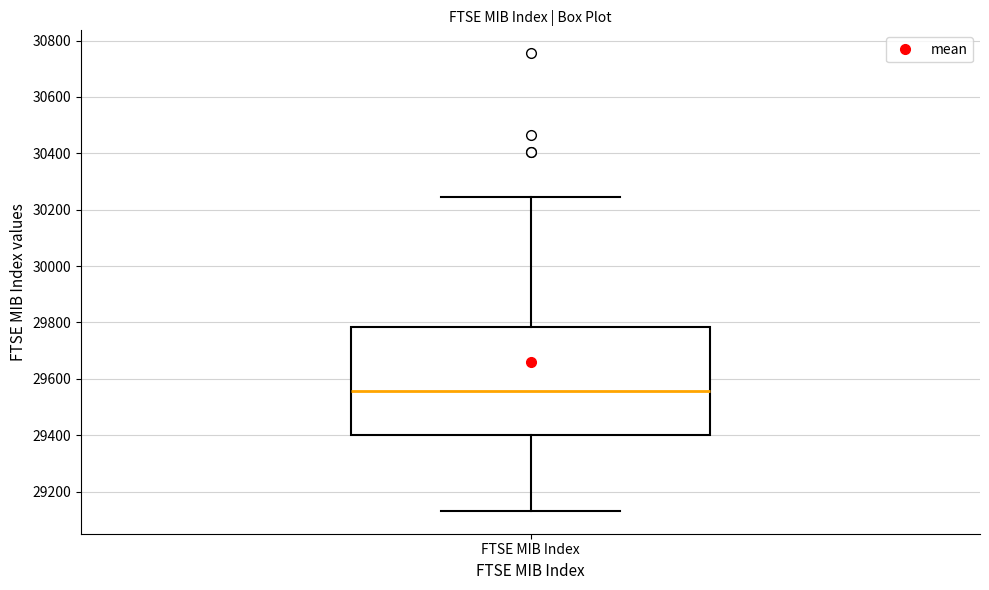

Read this box plot against the y-axis: the position of the median line, the range covered by the box, and the ends of both whiskers. The values are not printed on the chart, so give them approximately, as read against the axis.

median 29560, box 29400 to 29780, whiskers 29140 to 30240